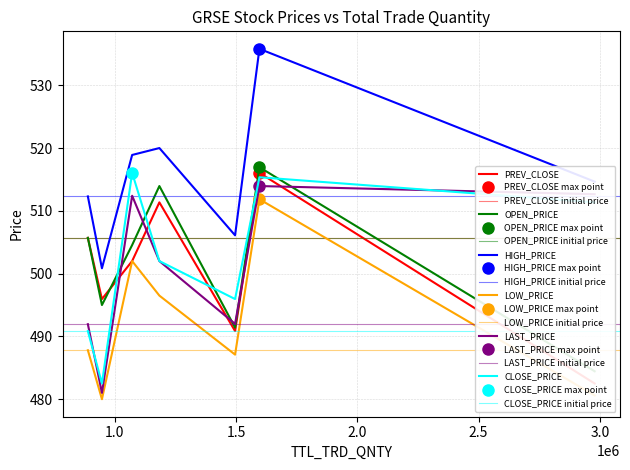

How many interior local peaks does the OPEN_PRICE series have?

2